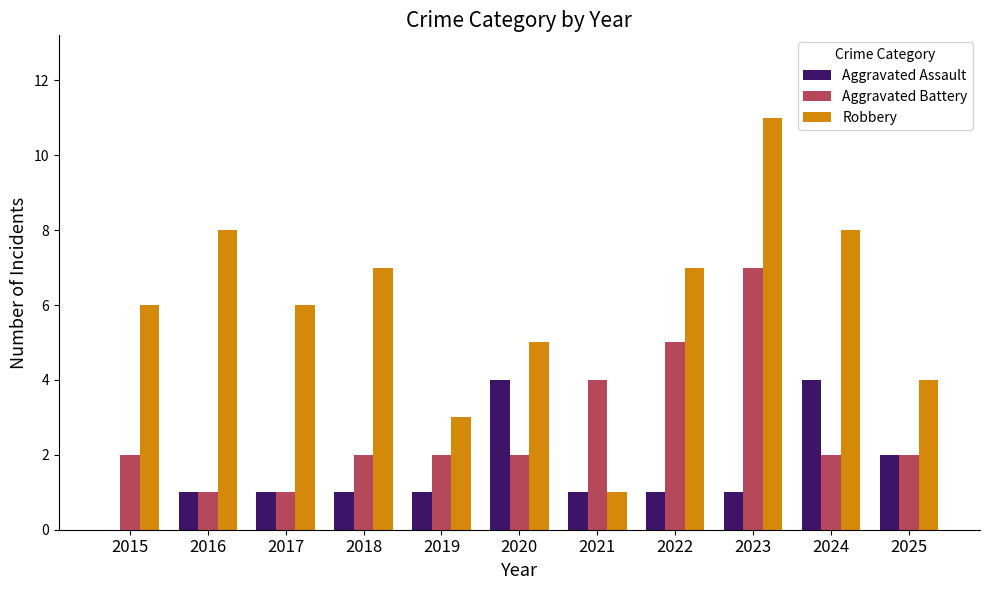

Does the chart contain stacked bars?

No